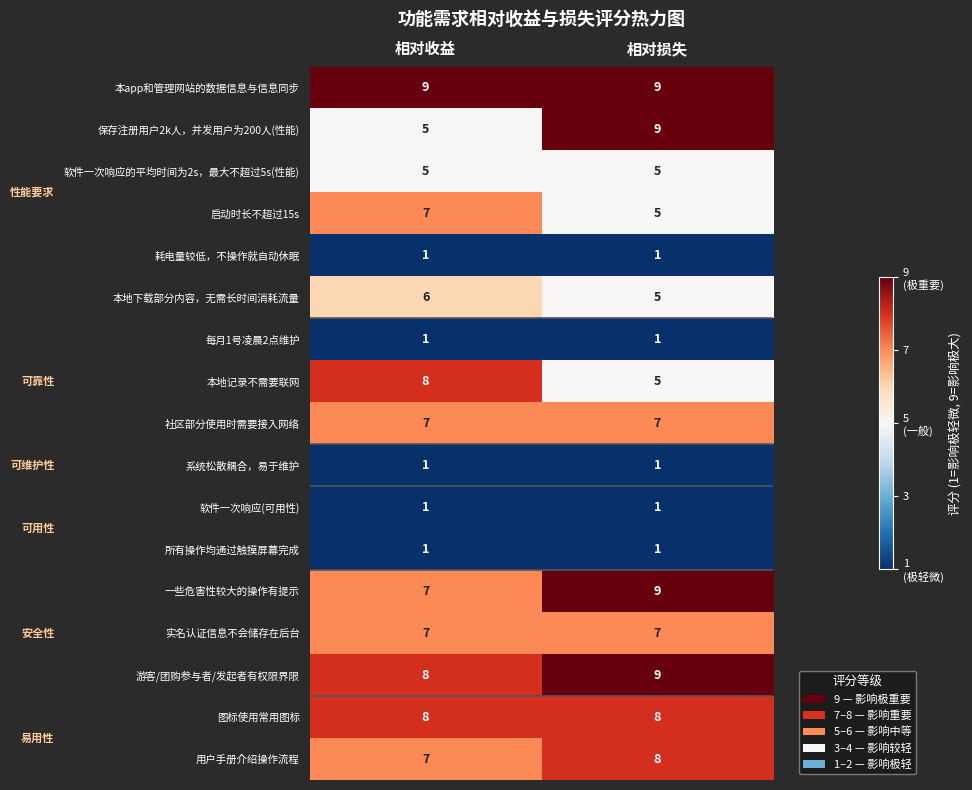

At which category is the sum across all series the highest?

相对损失